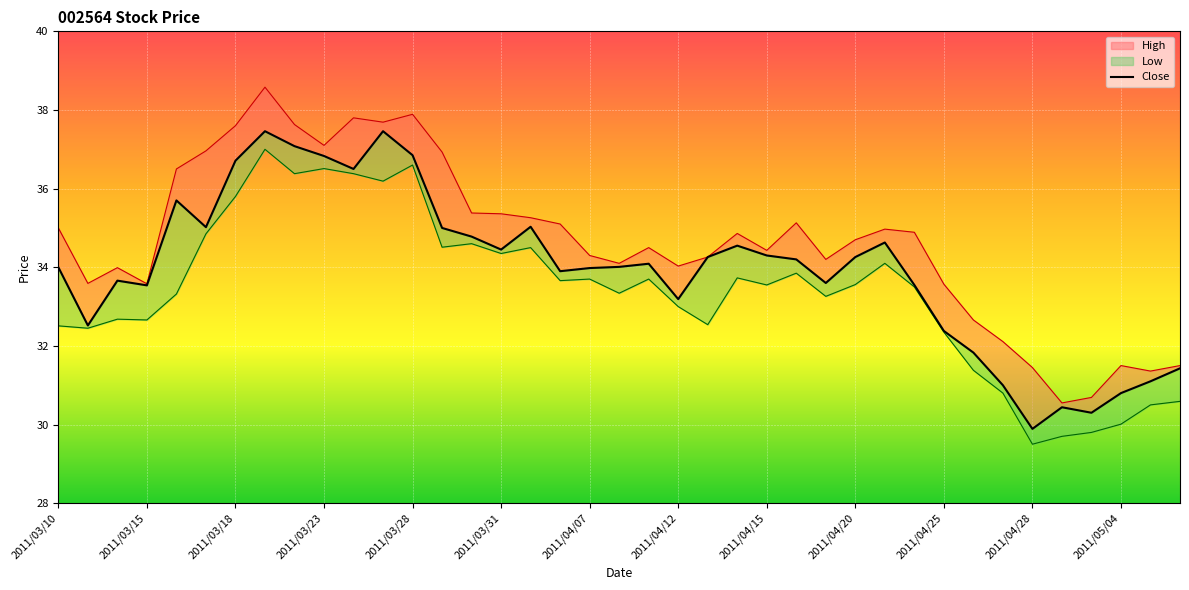

What is the average value?

34.0